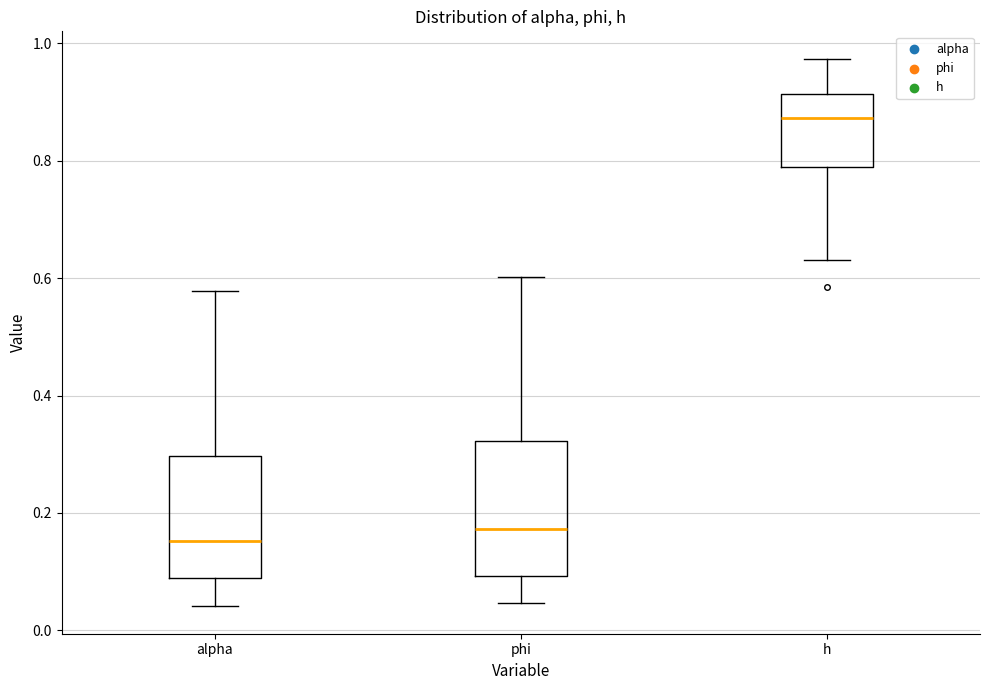

Reading left to right, read every box against the y-axis: the position of its median line, the range the box covers, and the ends of its whiskers. The values are not printed on the chart, so give them approximately, as read against the axis.

alpha: median 0.16, box 0.08 to 0.30, whiskers 0.04 to 0.58
phi: median 0.18, box 0.10 to 0.32, whiskers 0.04 to 0.60
h: median 0.88, box 0.78 to 0.92, whiskers 0.64 to 0.98